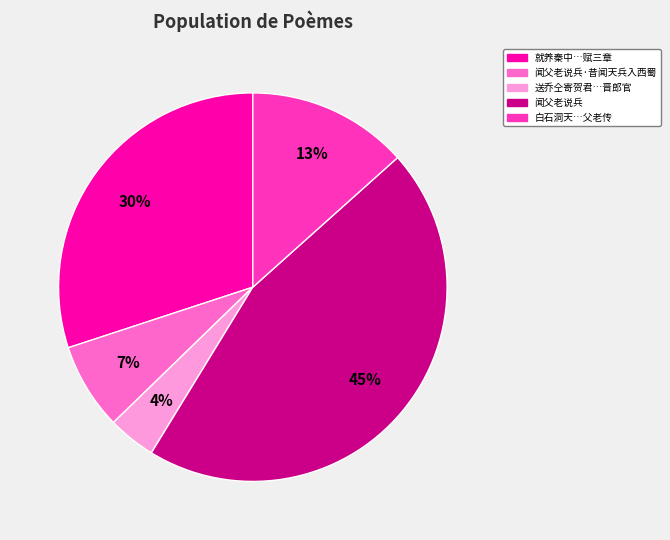

To the nearest percent, what is the difference between the largest and smallest slice percentages?

41%